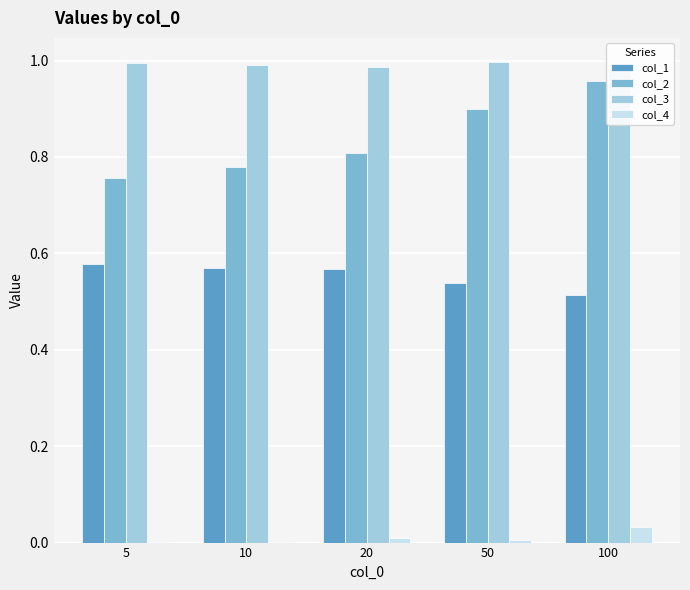

How many bars are there in total?

20